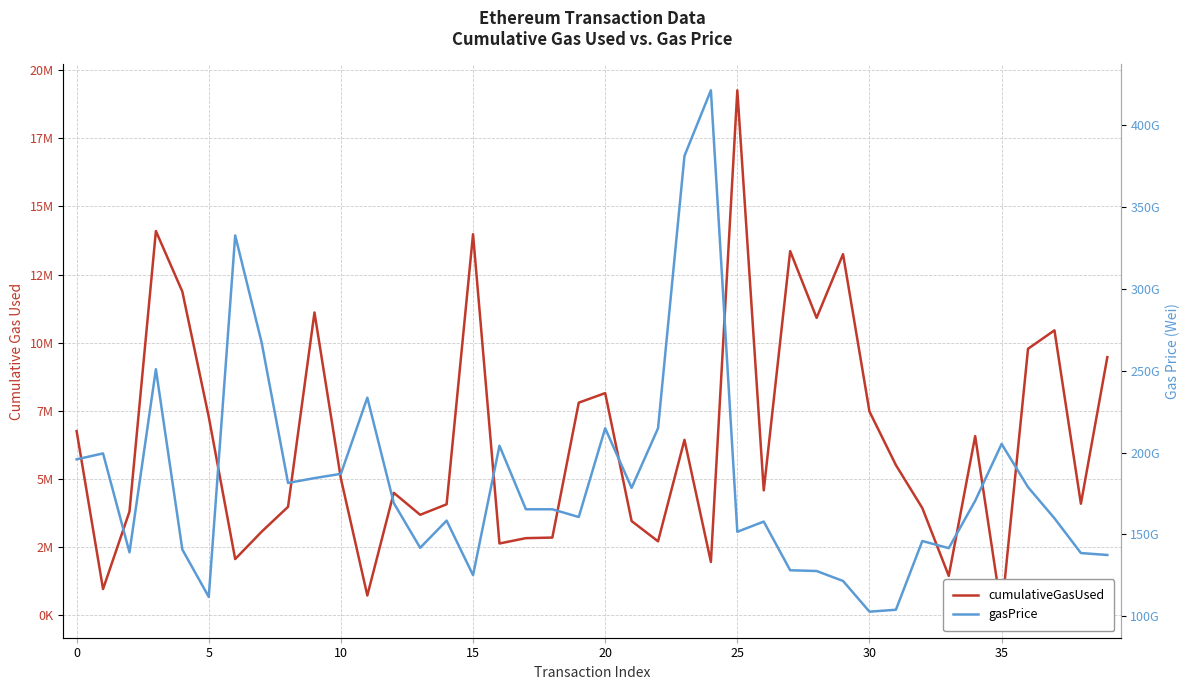

What is the label of the 35th point from the left?

34